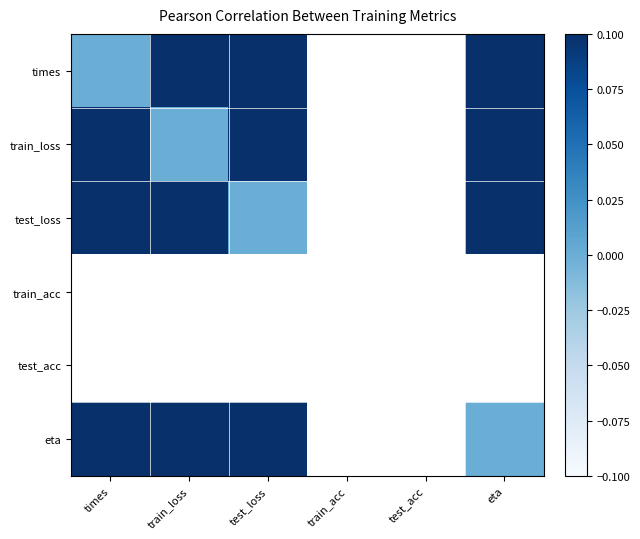

At which category does the chart reach its peak across all series?

test_loss